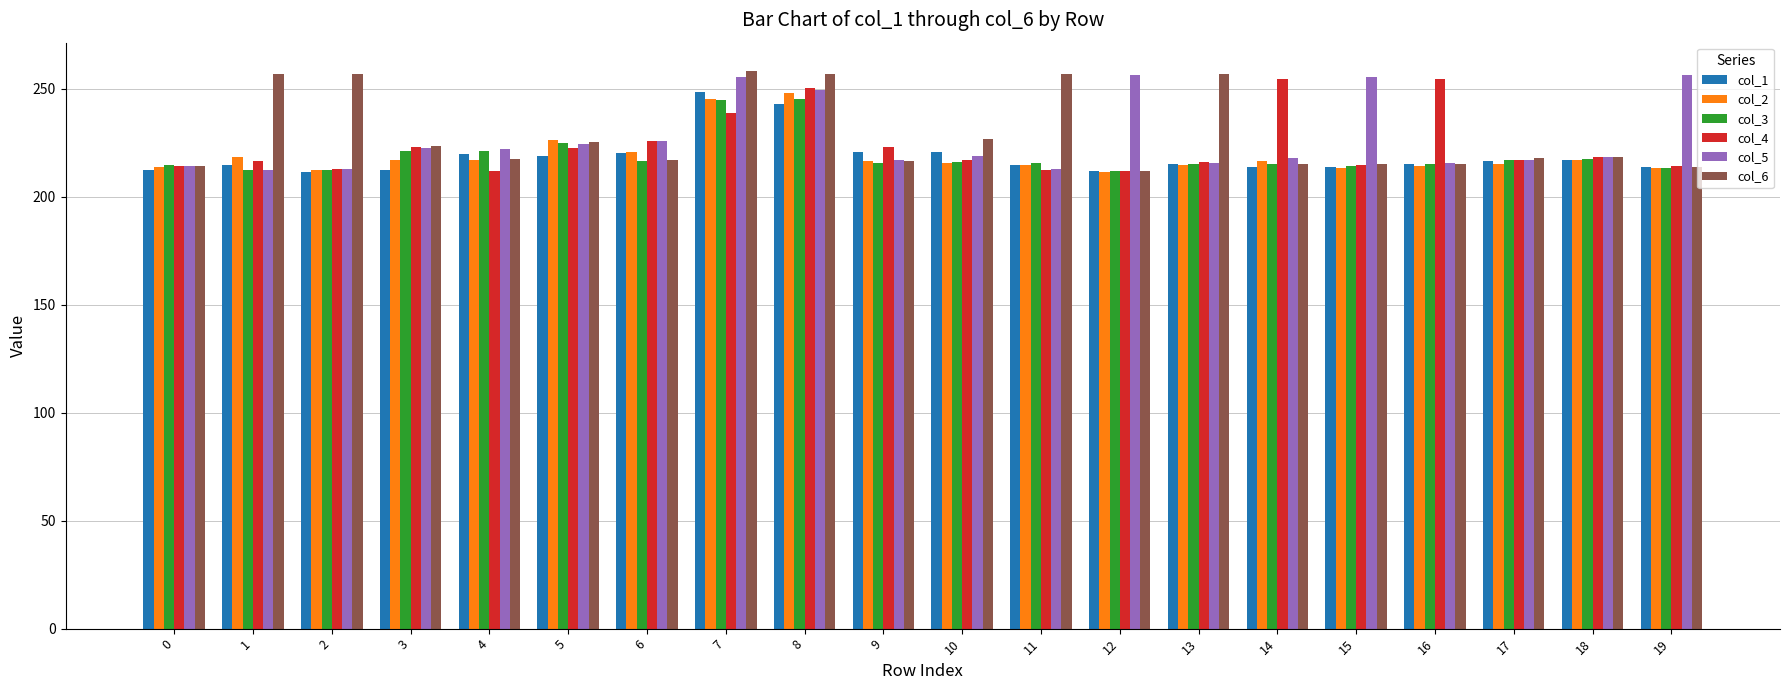

The col_2 series shows 108.9 at 8. True or false?

False